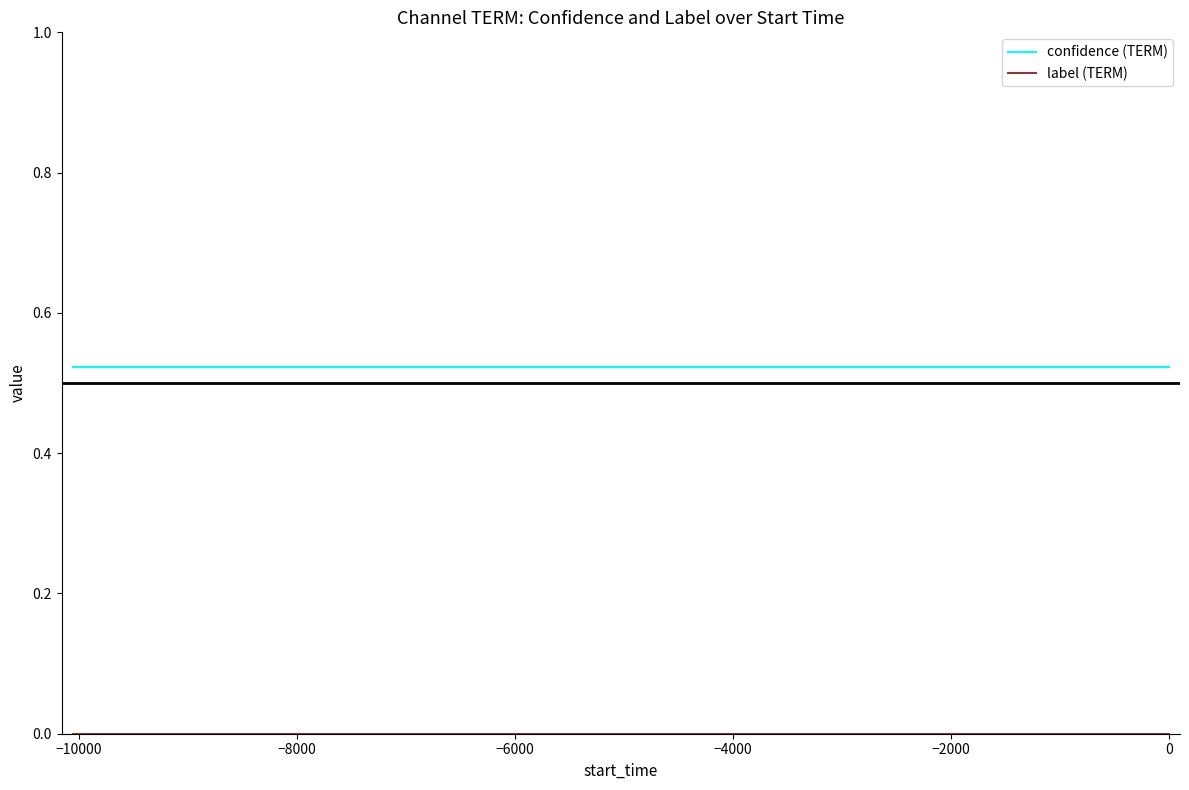

Which series has the largest total across all categories?

confidence (TERM)